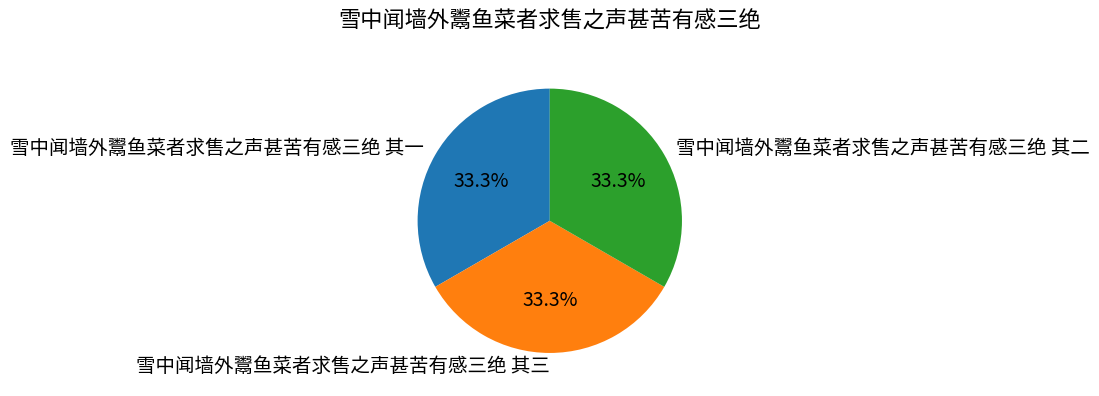

What is the ratio of the value at 雪中闻墙外鬻鱼菜者求售之声甚苦有感三绝 其三 to the value at 雪中闻墙外鬻鱼菜者求售之声甚苦有感三绝 其一?

1.0